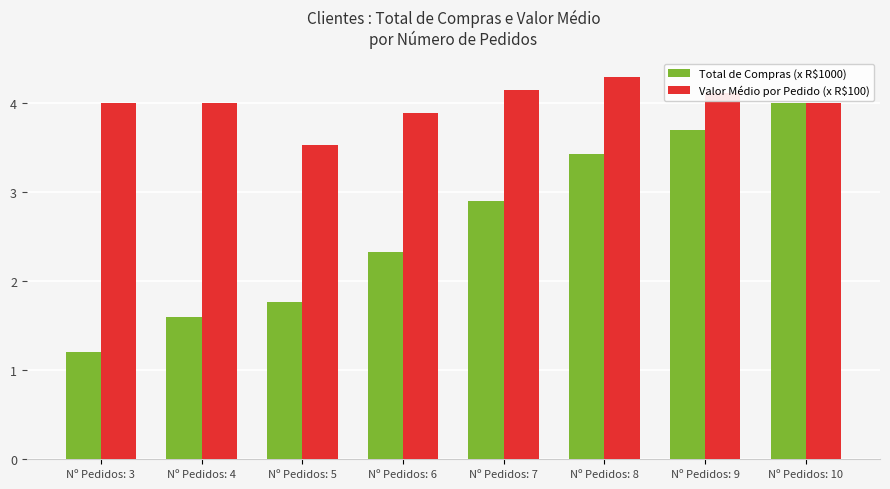

At which category is the sum across all series the highest?

Nº Pedidos: 10